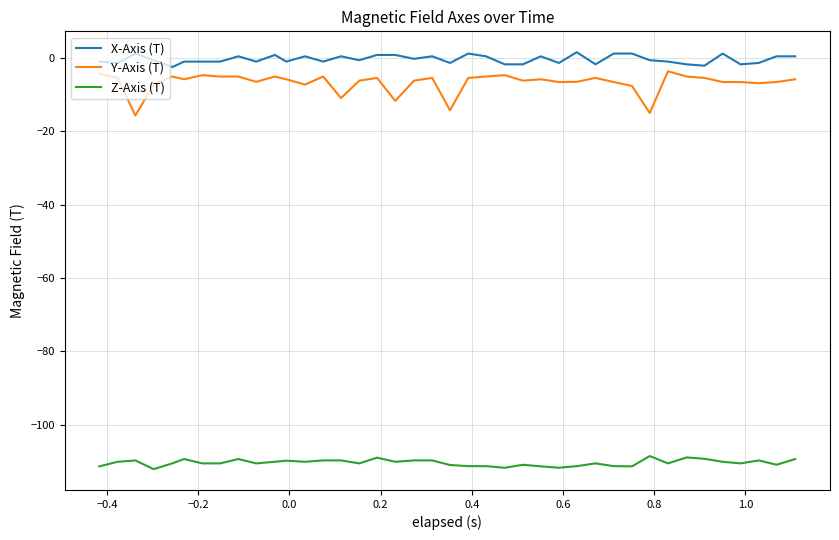

What is the highest value of the Y-Axis (T) series?

-3.7